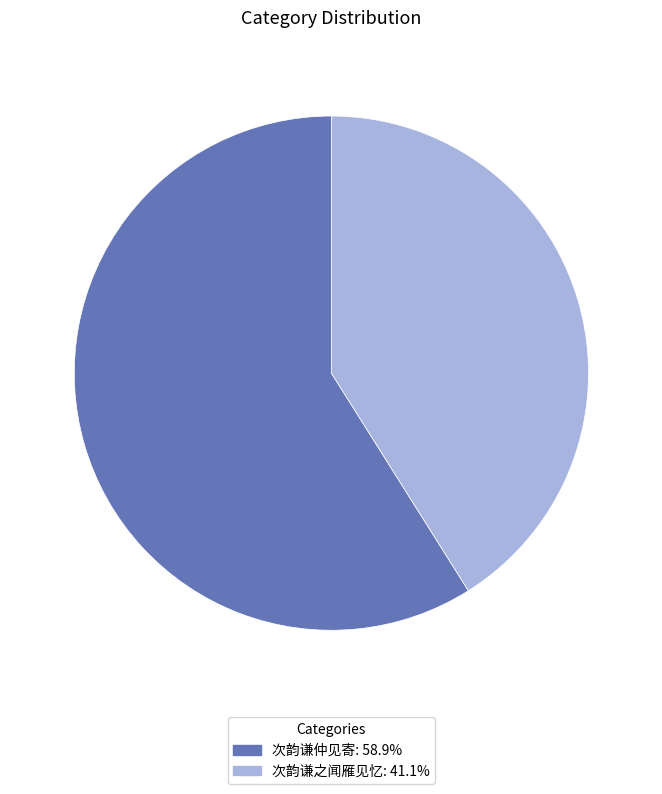

What is the ratio of the value at 次韵谦仲见寄: 58.9% to the value at 次韵谦之闻雁见忆: 41.1%?

1.4